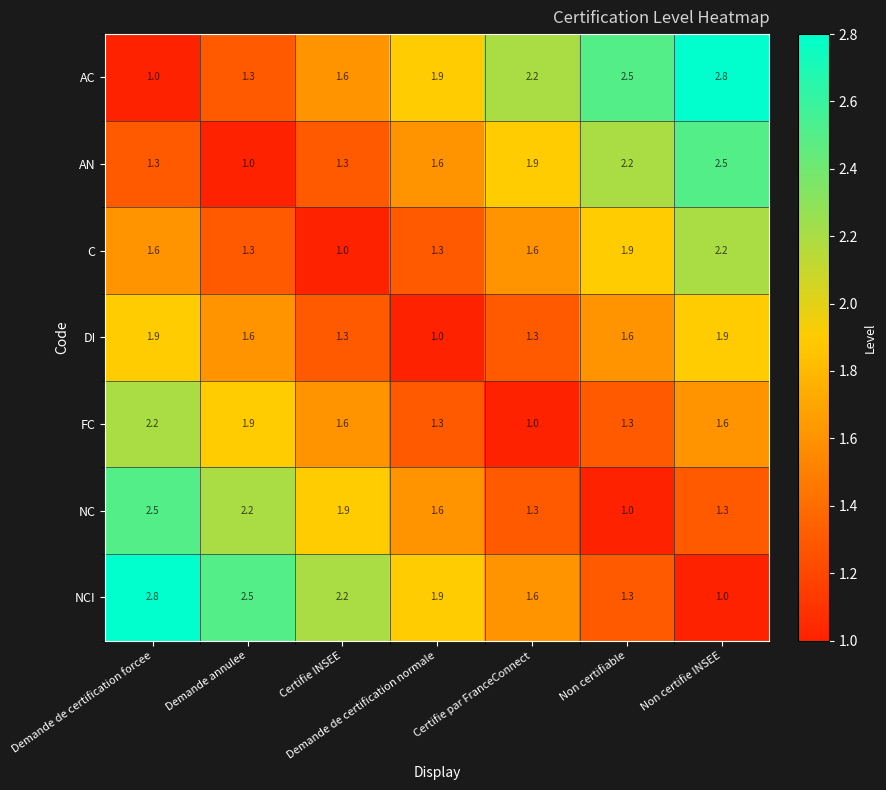

What is the difference between the DI values at Non certifiable and Non certifie INSEE?

0.3